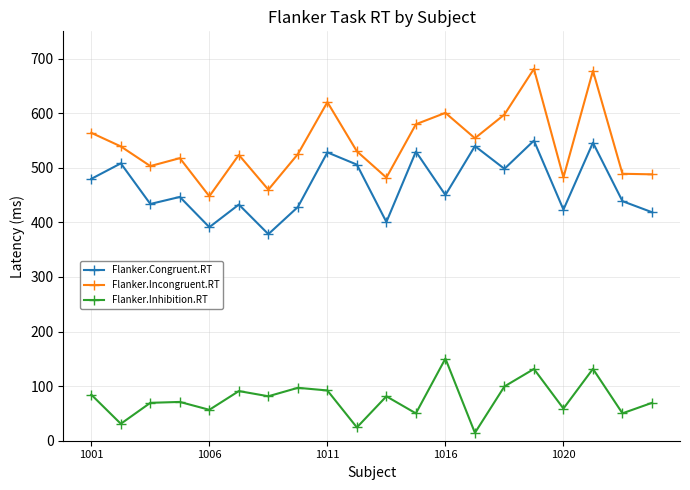

What is the value of the Flanker.Incongruent.RT point at the 10th from the left?

530.2